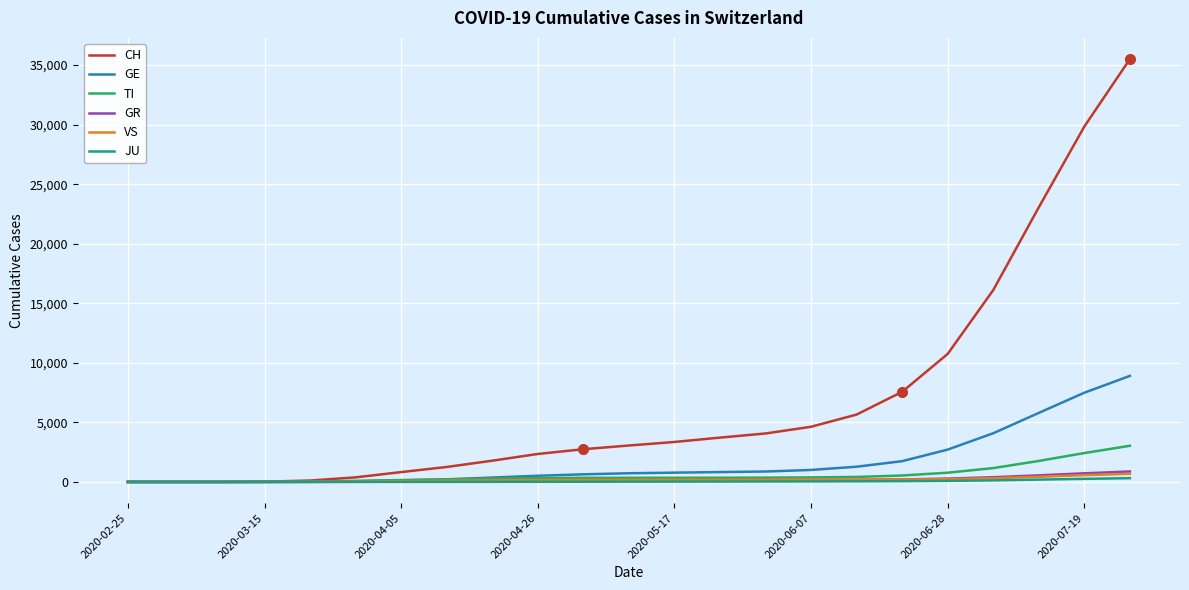

How many values in the CH series are below 3058?

11